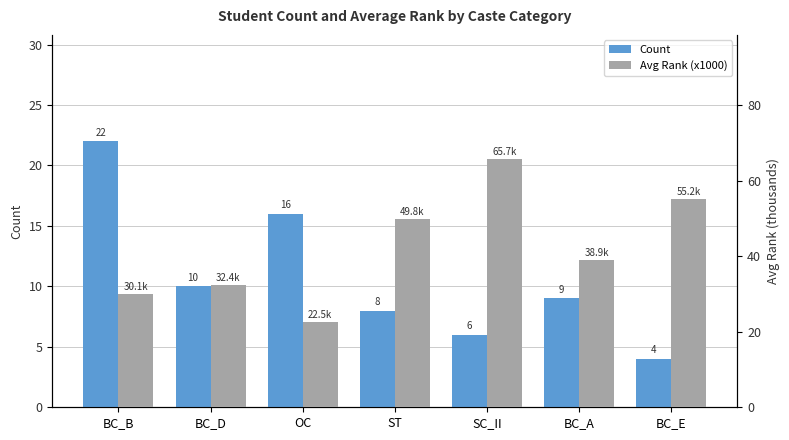

Where does the Count series first go above 9?

BC_B